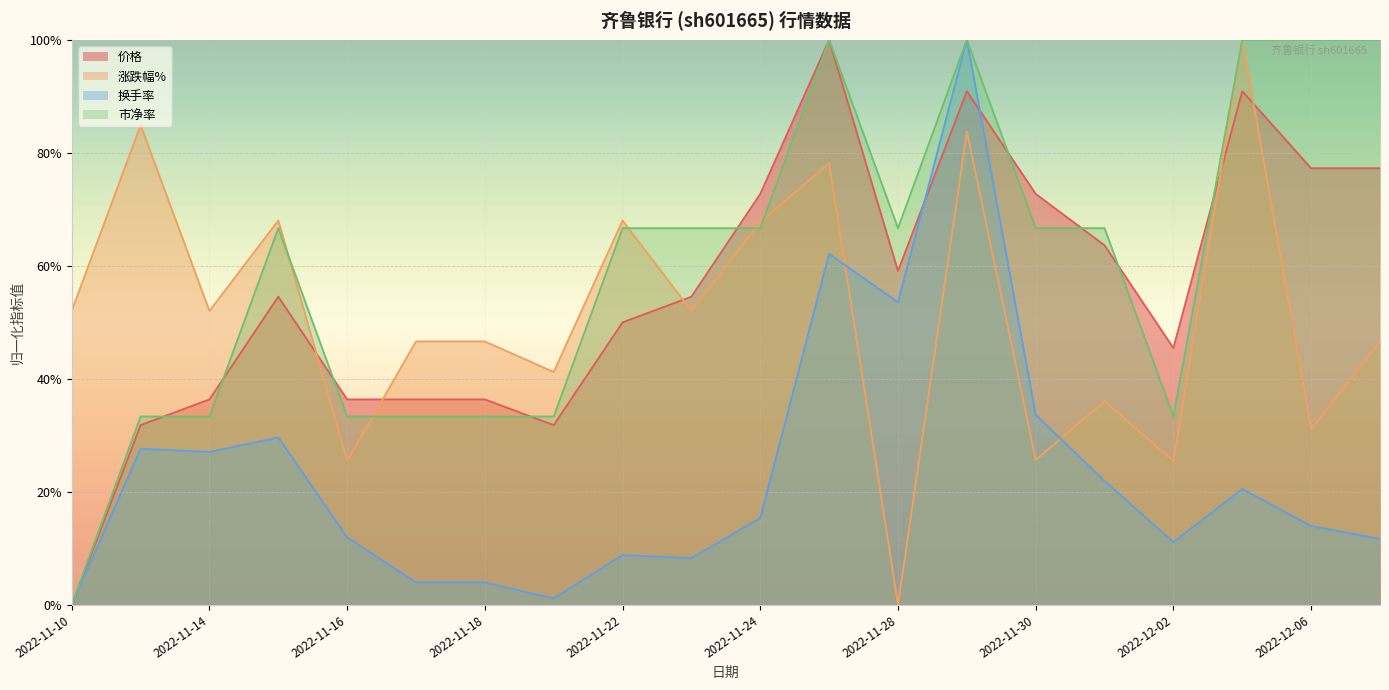

Is the value of 换手率 at 2022-11-11 greater than the value of 涨跌幅% at 2022-11-24?

No